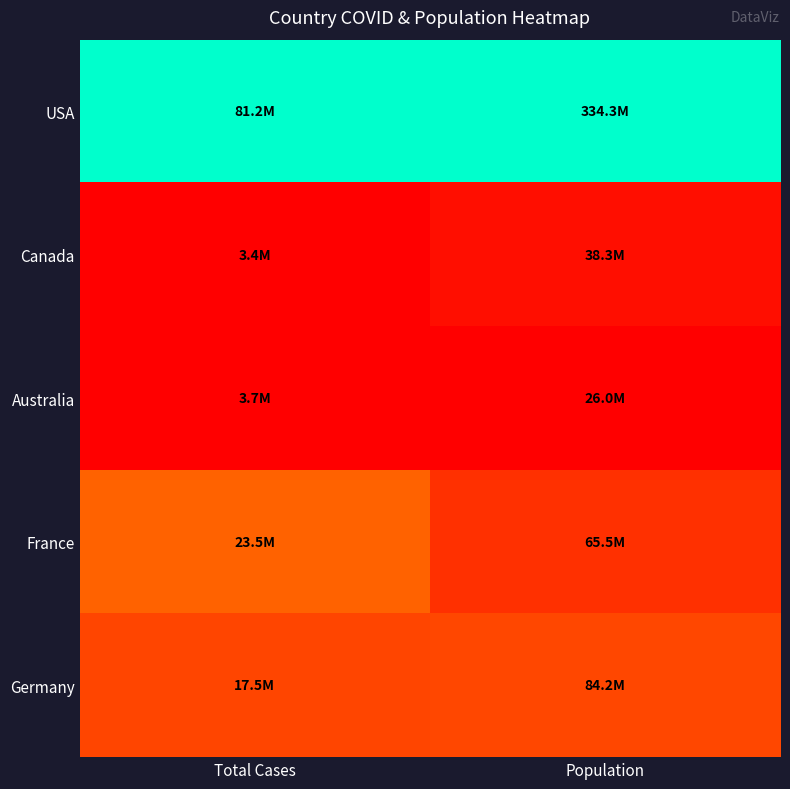

Reading right to left, extract all data points from this chart.

USA: Population=1.0	Total Cases=1.0
Canada: Population=0.0	Total Cases=0.0
Australia: Population=0.0	Total Cases=0.0
France: Population=0.1	Total Cases=0.3
Germany: Population=0.2	Total Cases=0.2